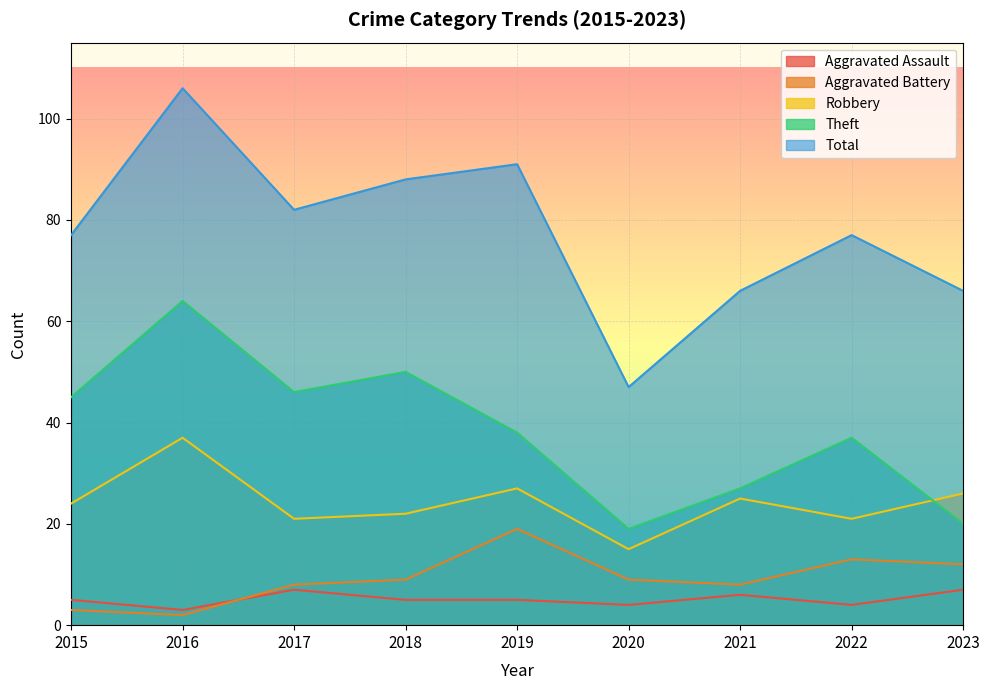

True or false: Theft has a value of 100 at 2016.

False